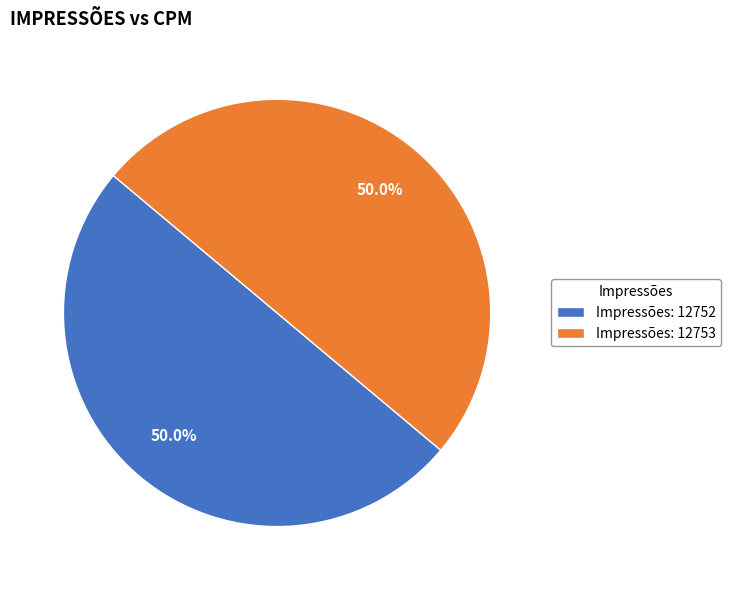

What is the ratio of the value at Impressões: 12752 to the value at Impressões: 12753?

1.0